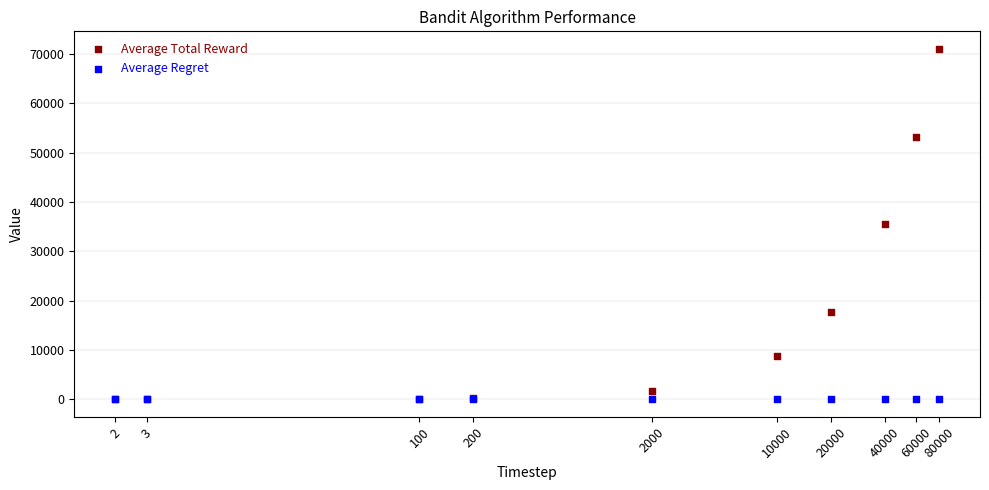

Which series contains the highest Y value?

Average Total Reward